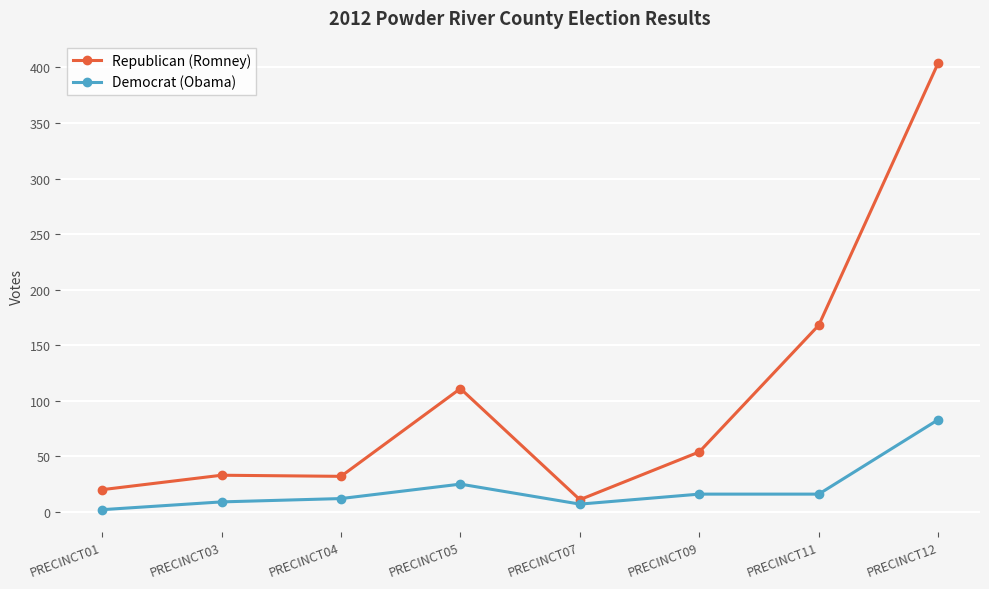

What is the maximum value for Republican (Romney)?

404